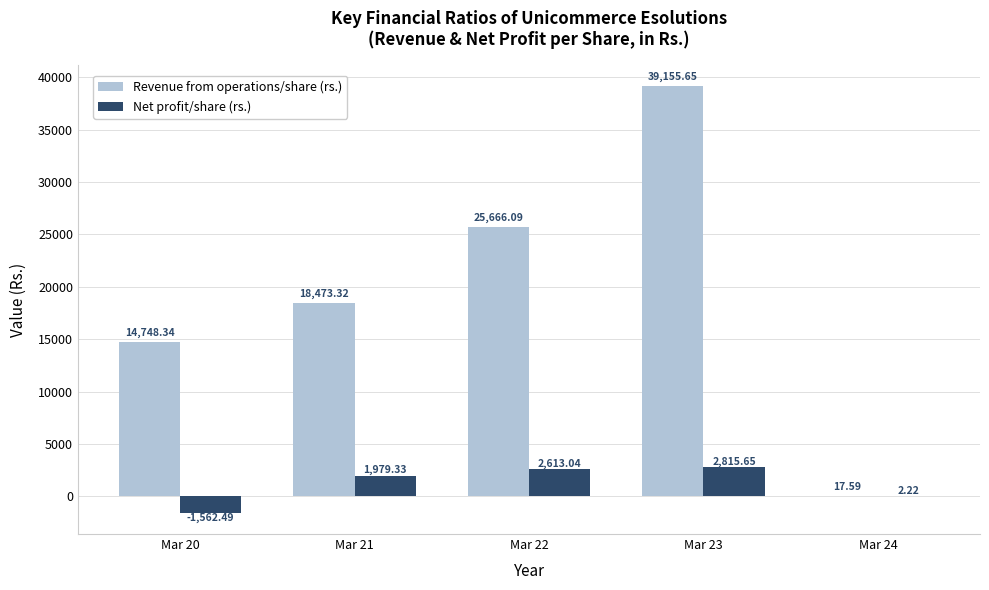

What is the sum of all Revenue from operations/share (rs.) values?

98061.0